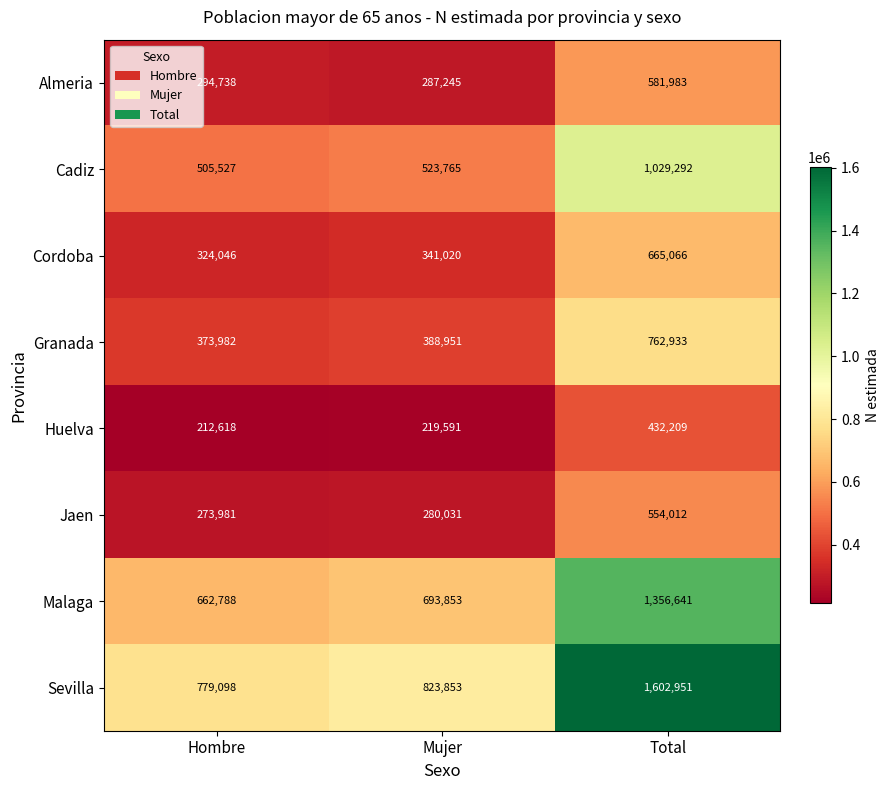

True or false: Cordoba has a value of 324046 at Hombre.

True